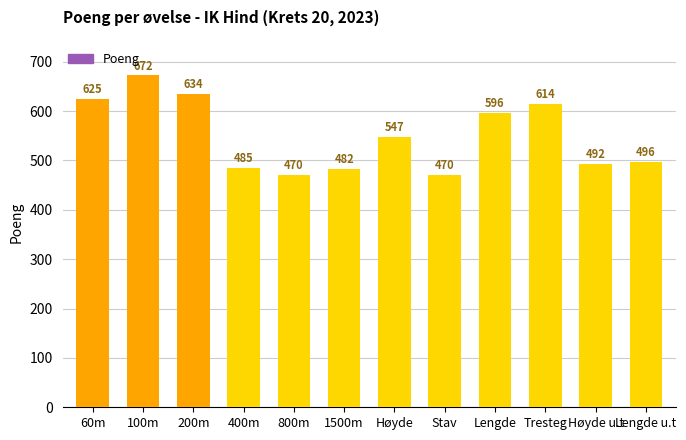

Does the chart contain any negative values?

No